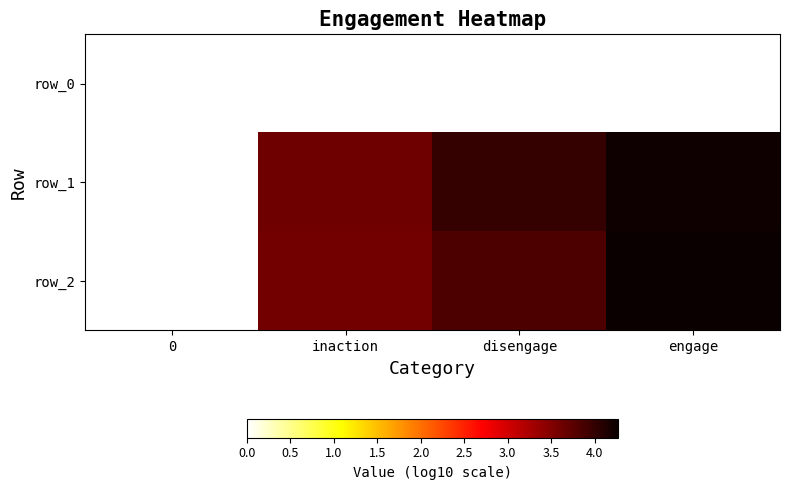

Reading left to right, list all the values displayed in this chart.

row_0: 0=0.0	inaction=0.0	disengage=0.0	engage=0.0
row_1: 0=0.0	inaction=3.6	disengage=4.0	engage=4.2
row_2: 0=0.0	inaction=3.6	disengage=3.8	engage=4.3